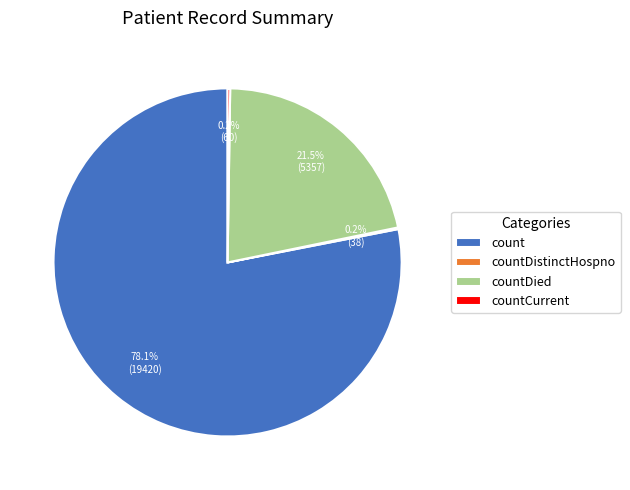

What portion of the pie excludes countDied?

78.5%